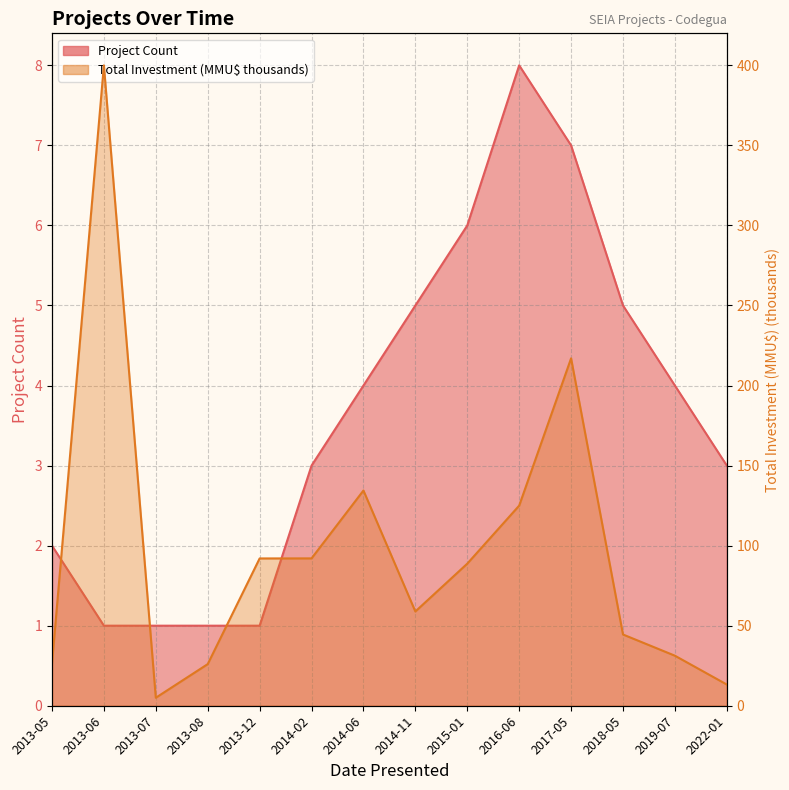

How many Project Count values are between 1 and 5?

11